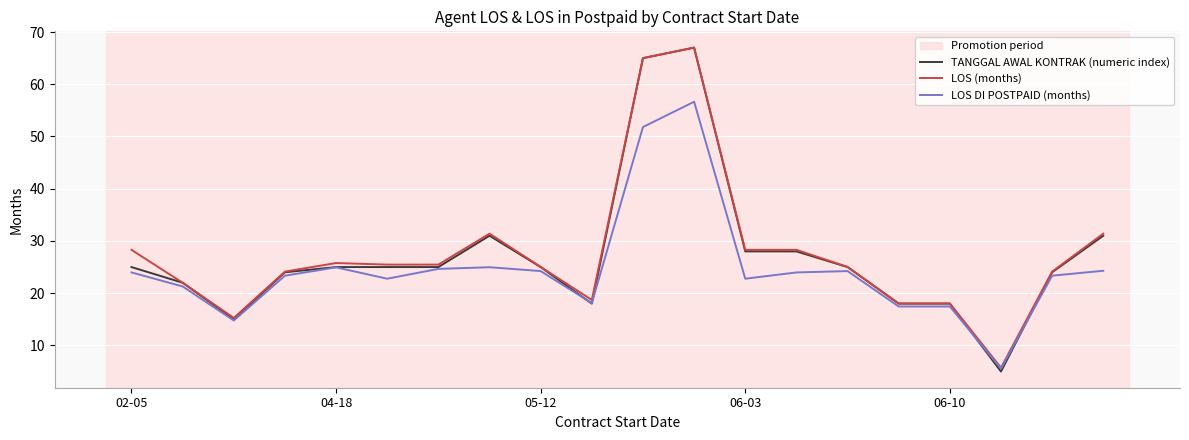

What is the maximum value for LOS (months)?

67.0